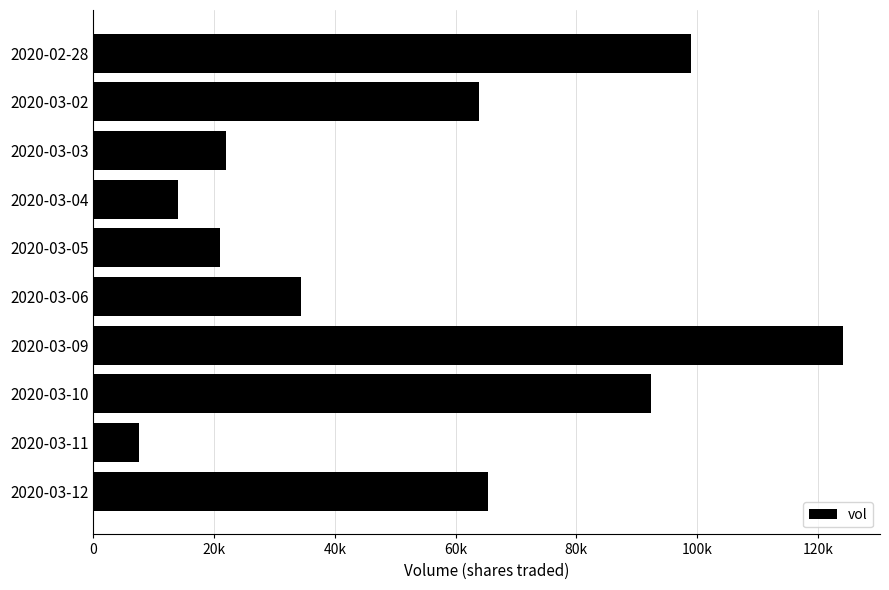

What is the sum of all values?

543500